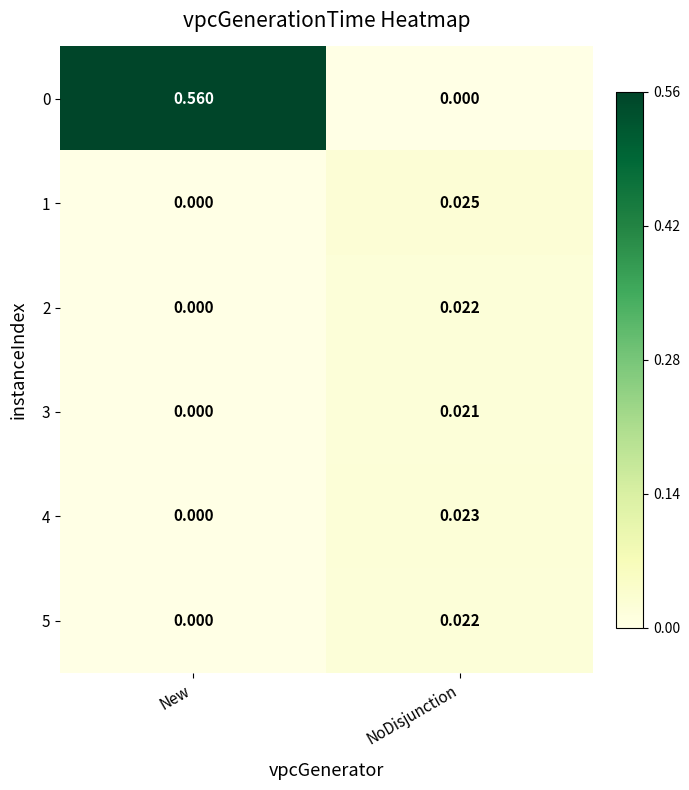

Rank the categories by 2 value from highest to lowest.

NoDisjunction, New